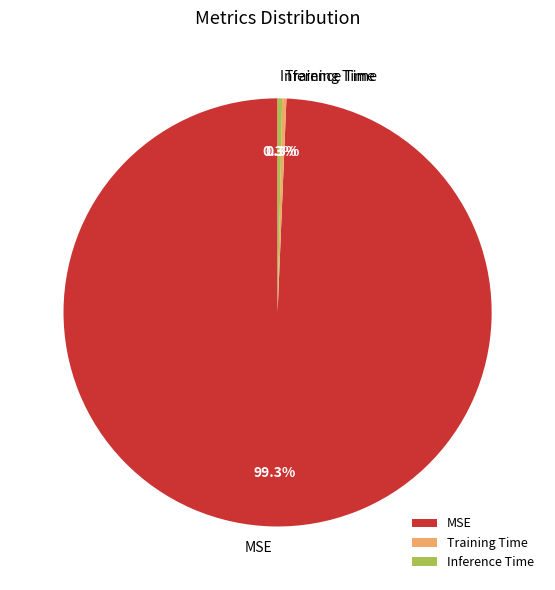

Which category has the biggest portion of the pie?

MSE